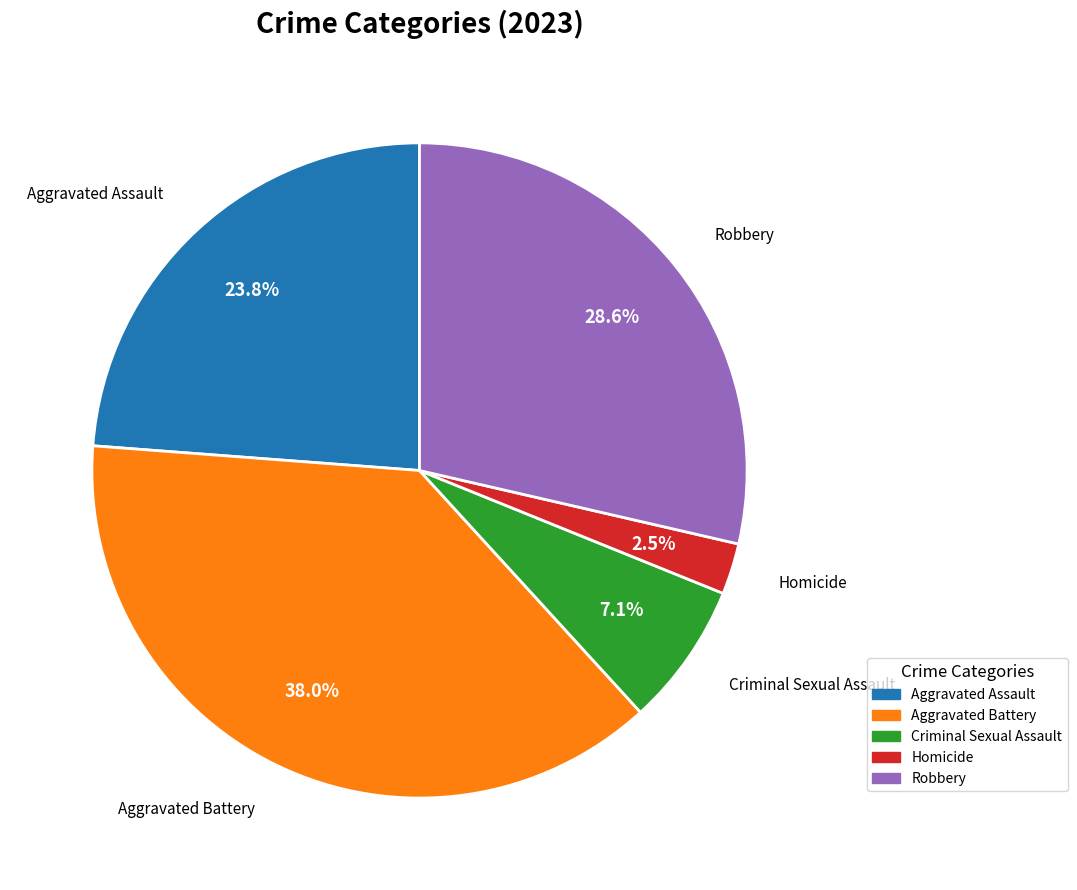

Is it true that Robbery is 29% of the pie?

True